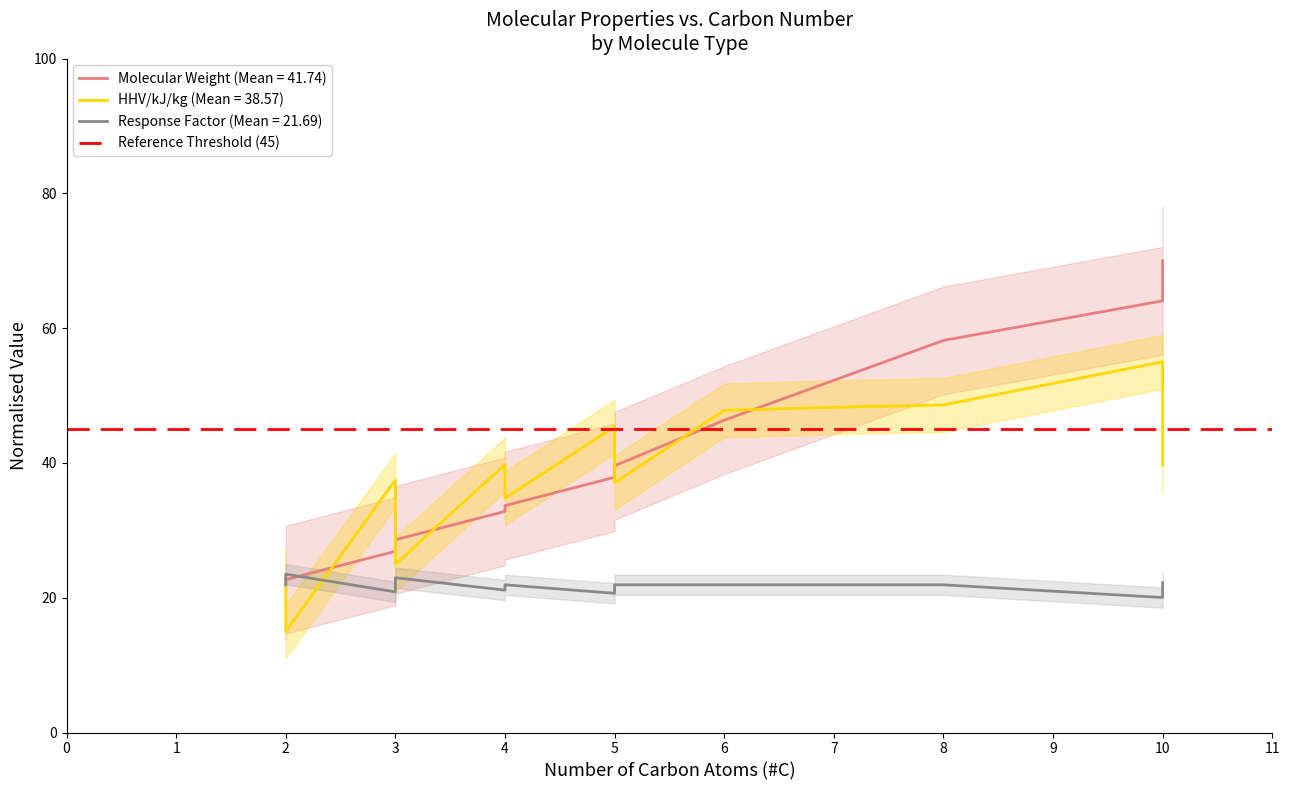

Where is the first local minimum for Response Factor?

3